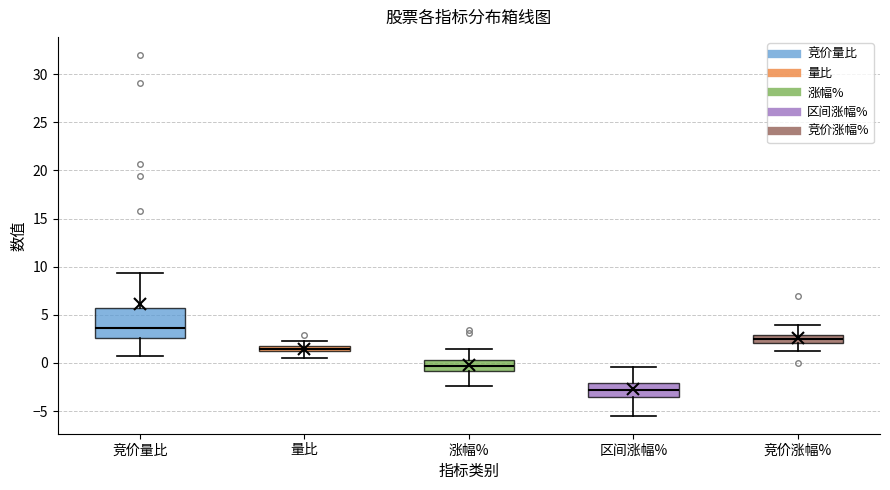

Where is the lower edge of the box for 区间涨幅% on the y-axis? The values are not printed on the chart, so give them approximately, as read against the axis.

-3.5